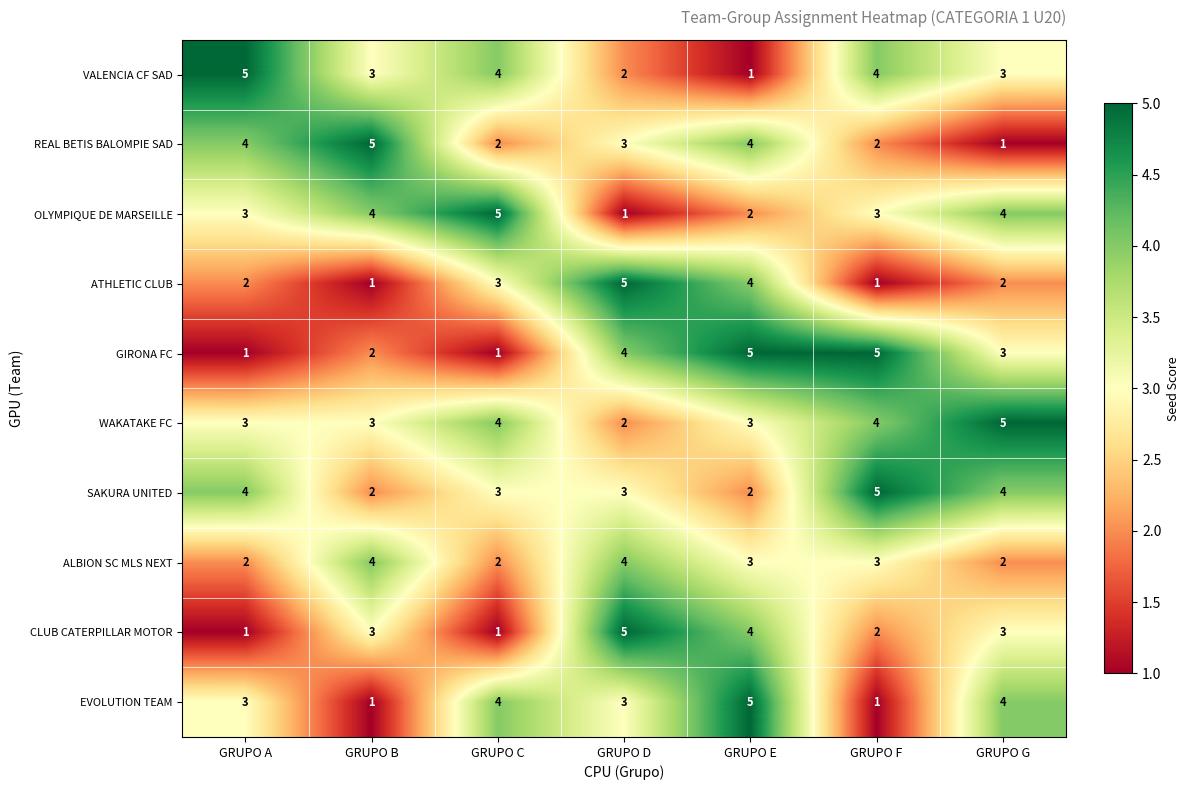

Read the REAL BETIS BALOMPIE SAD value at GRUPO A.

4